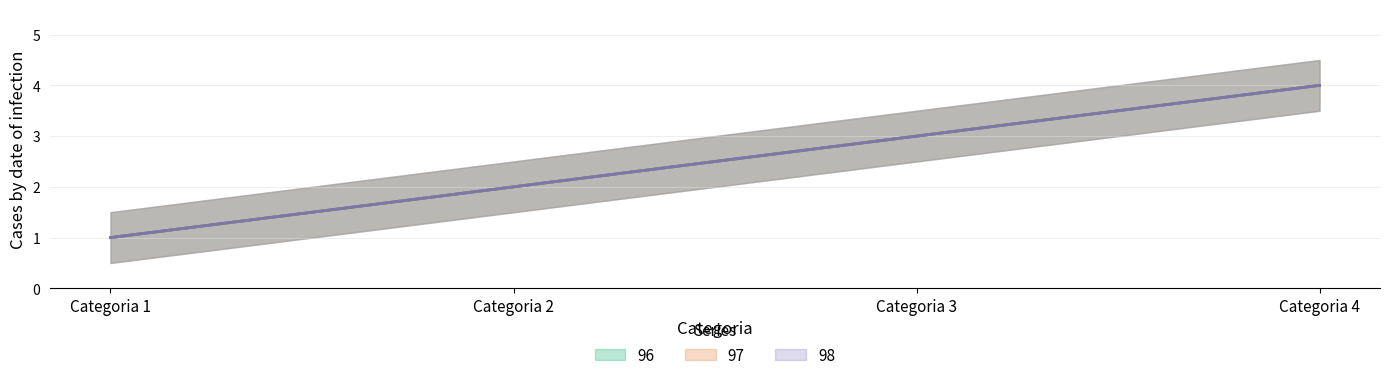

Reading left to right, what are all the values shown in this chart?

96: Categoria 1=1	Categoria 2=2	Categoria 3=3	Categoria 4=4
97: Categoria 1=1	Categoria 2=2	Categoria 3=3	Categoria 4=4
98: Categoria 1=1	Categoria 2=2	Categoria 3=3	Categoria 4=4